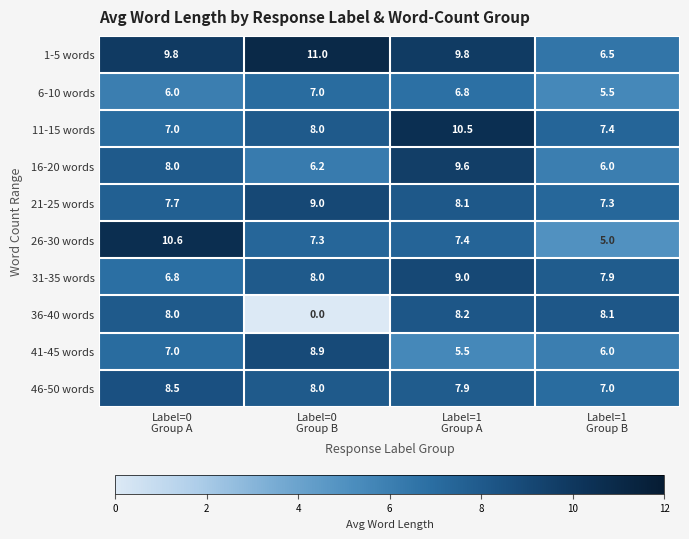

Which series has the largest total across all categories?

1-5 words